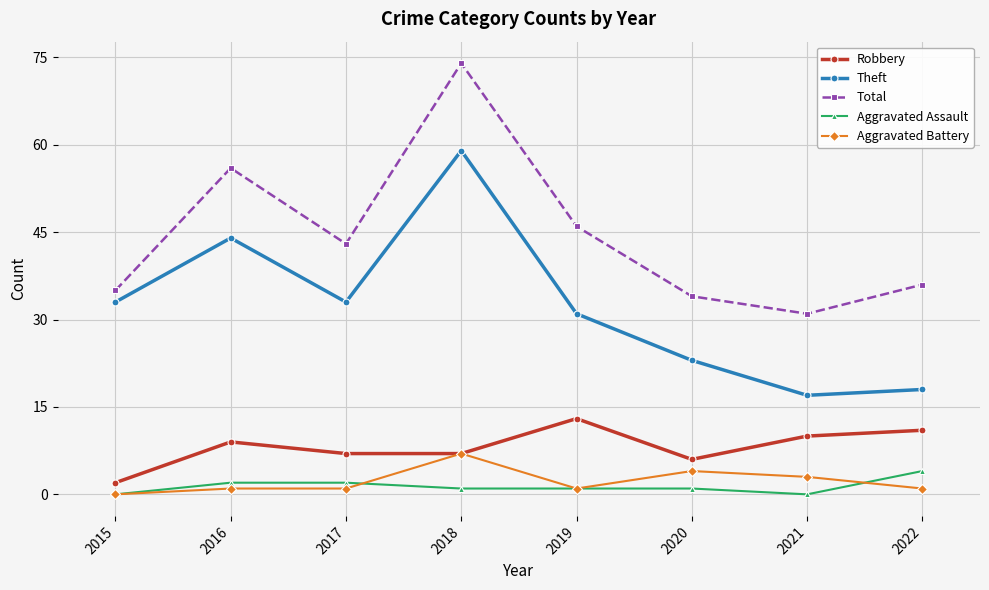

True or false: Aggravated Assault and Theft cross at least once.

False